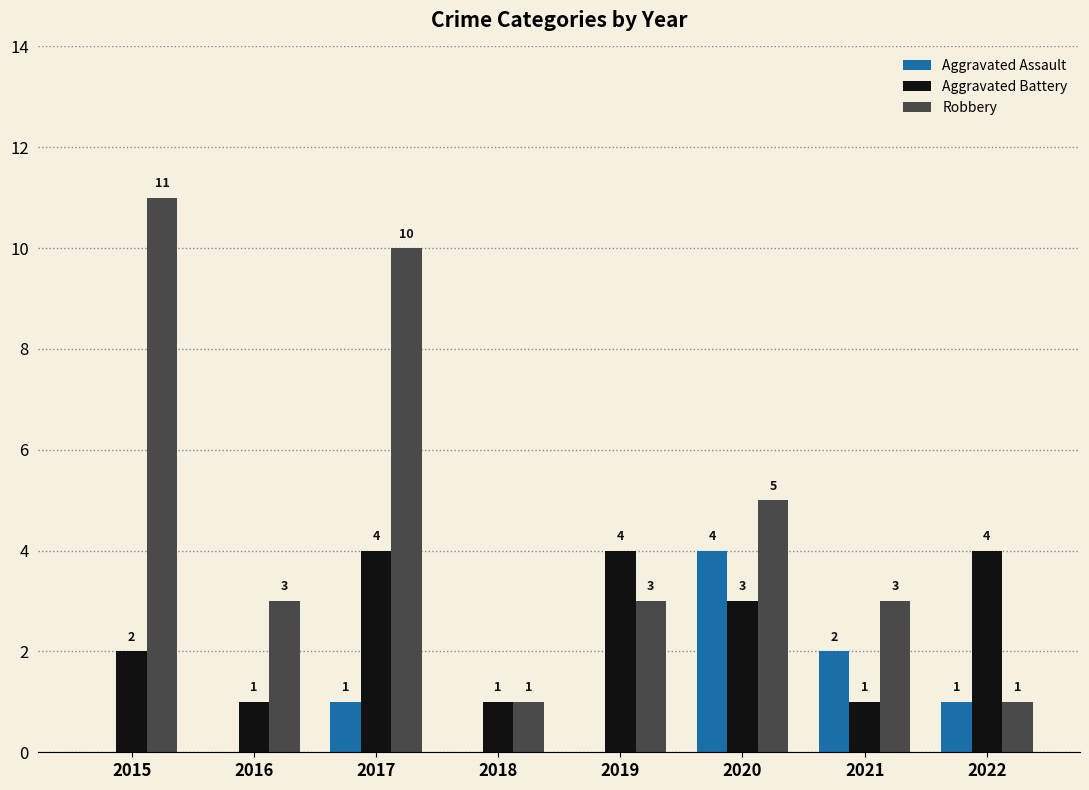

How many positive values does the Aggravated Assault series have?

4